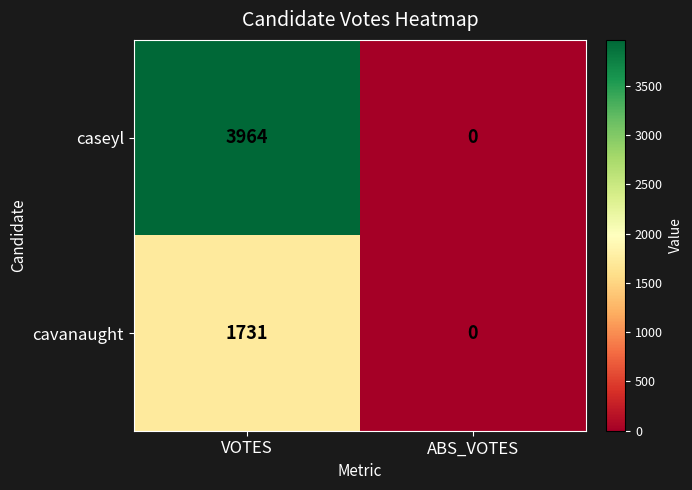

At which category is the sum across all series the highest?

VOTES